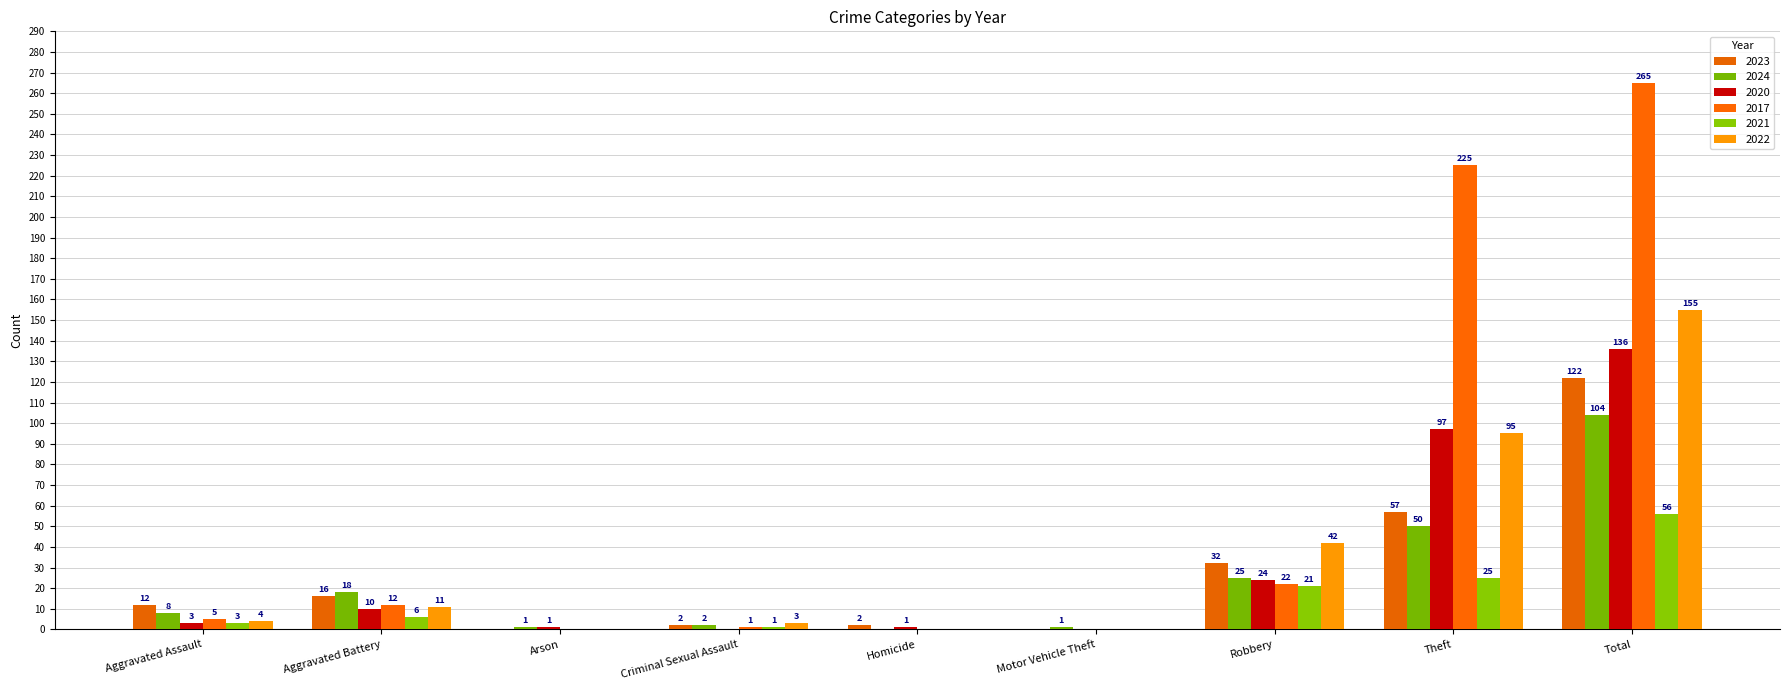

What is the difference between the 2023 values at Motor Vehicle Theft and Robbery?

32